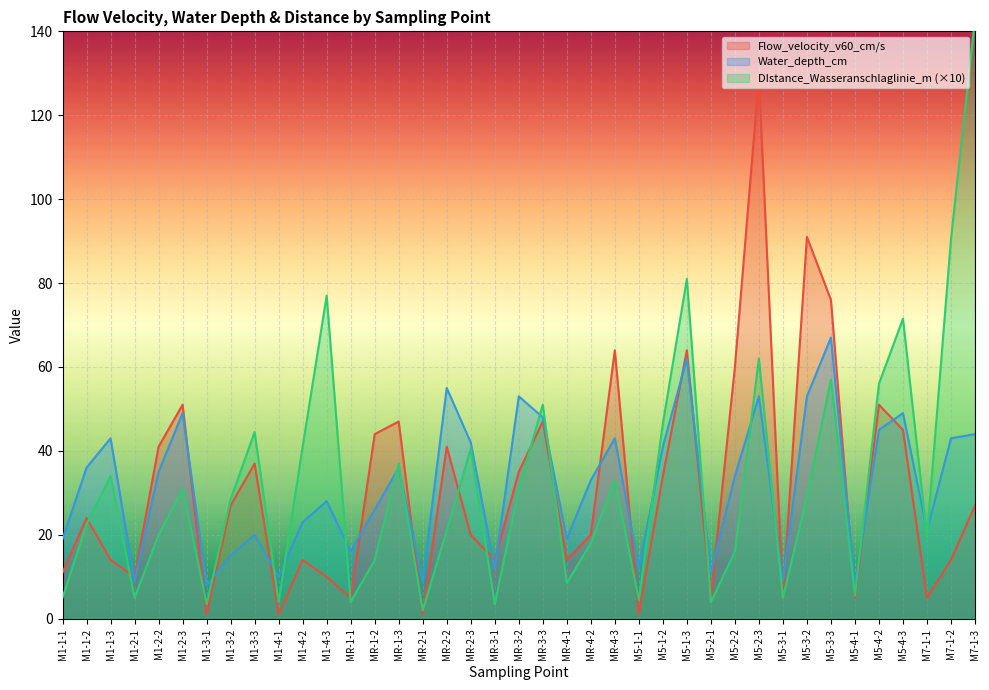

List the labels in order of Flow_velocity_v60_cm/s value, smallest first.

M1-3-1, M1-4-1, MR-2-1, M5-1-1, MR-1-1, M5-2-1, M5-3-1, M5-4-1, M7-1-1, M1-2-1, M1-4-3, M1-1-1, M1-1-3, M1-4-2, MR-3-1, MR-4-1, M7-1-2, MR-2-3, MR-4-2, M1-1-2, M1-3-2, M7-1-3, M5-1-2, MR-3-2, M1-3-3, M1-2-2, MR-2-2, MR-1-2, M5-4-3, MR-1-3, MR-3-3, M1-2-3, M5-4-2, M5-2-2, MR-4-3, M5-1-3, M5-3-3, M5-3-2, M5-2-3